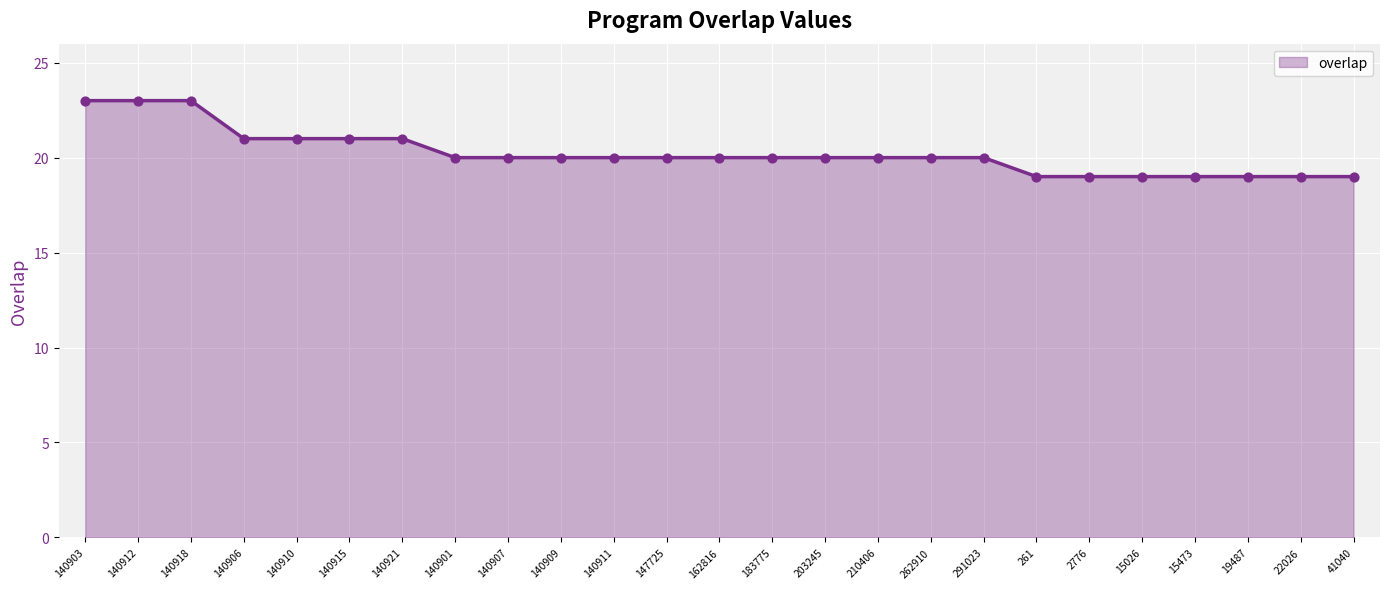

What is the change in value from 140903 to 210406?

-3